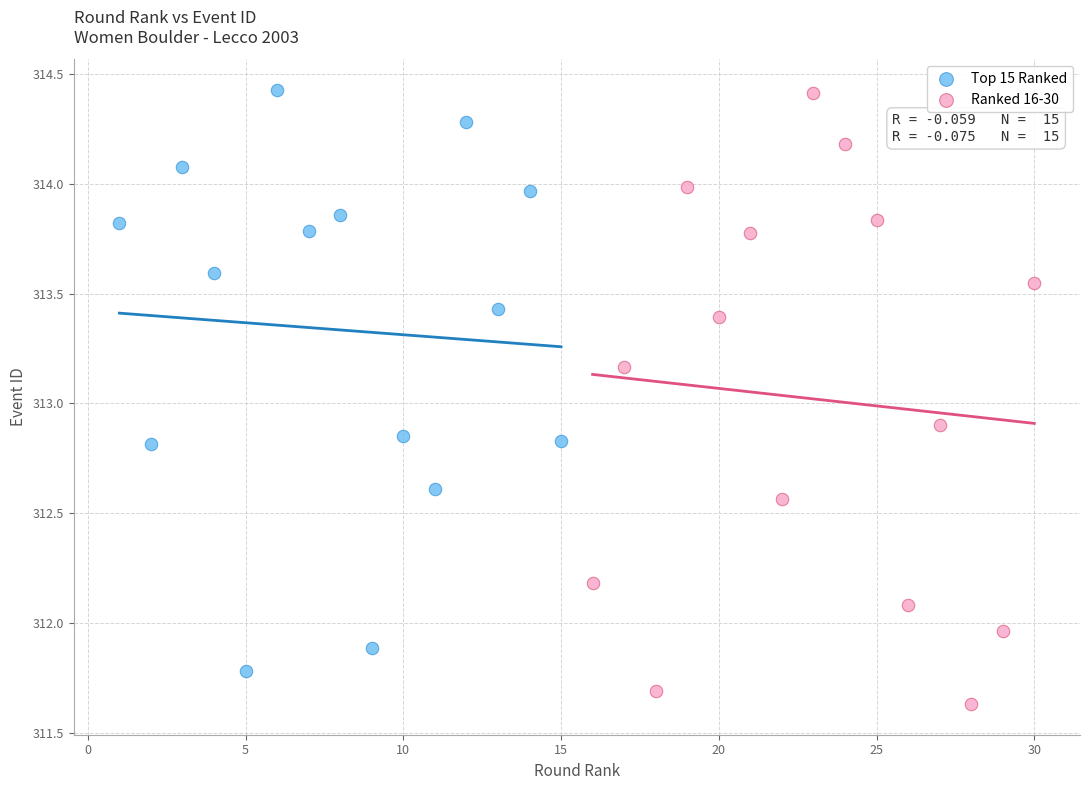

Which series contains the lowest Y value?

Ranked 16-30